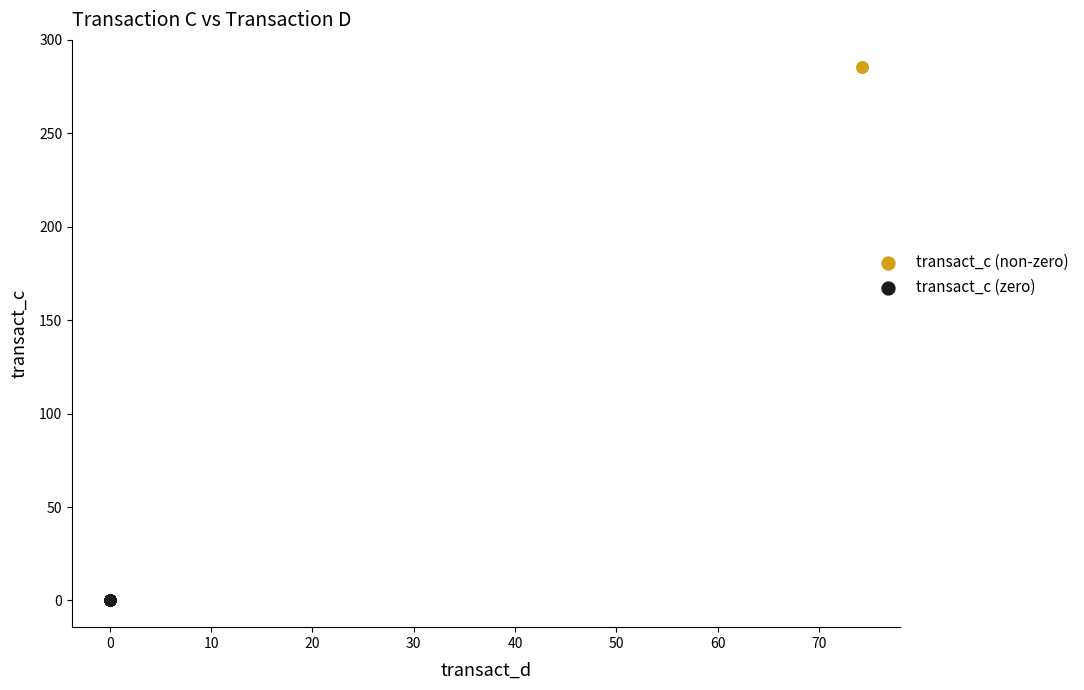

Which series contains the highest Y value?

transact_c (non-zero)